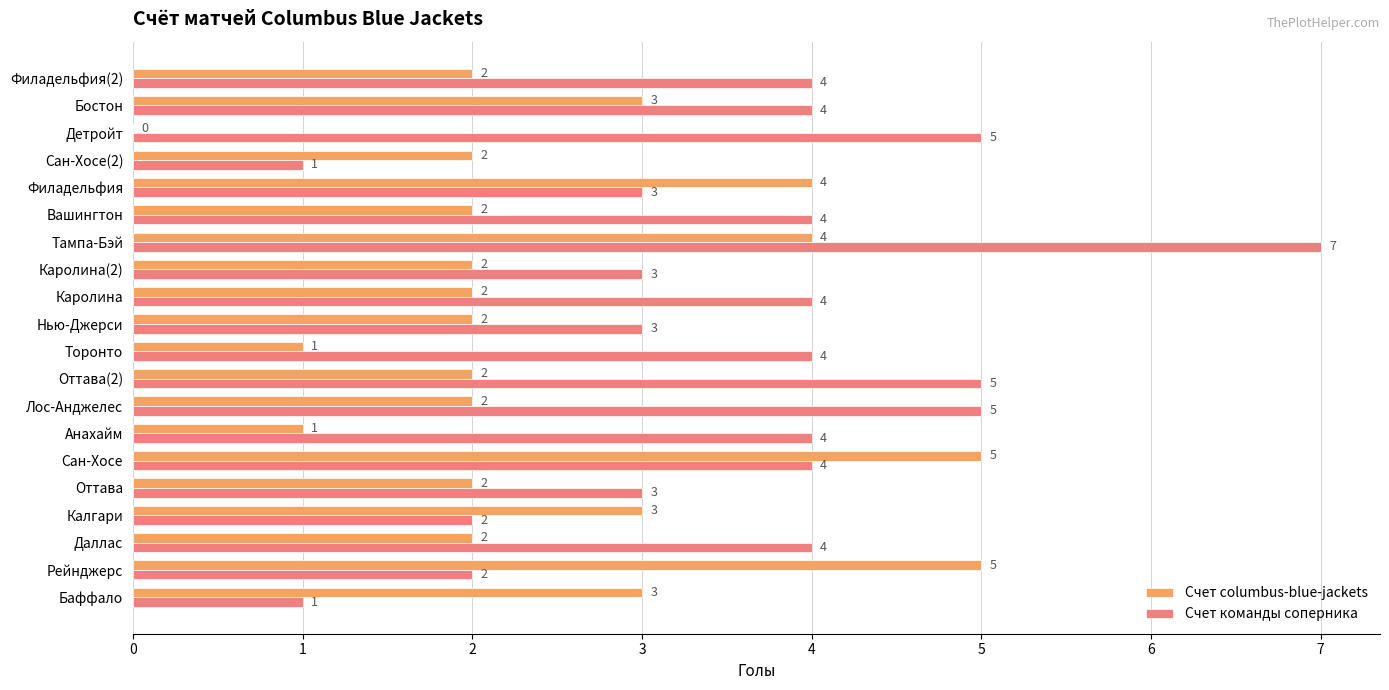

The Счет columbus-blue-jackets series shows 0 at Детройт. True or false?

True